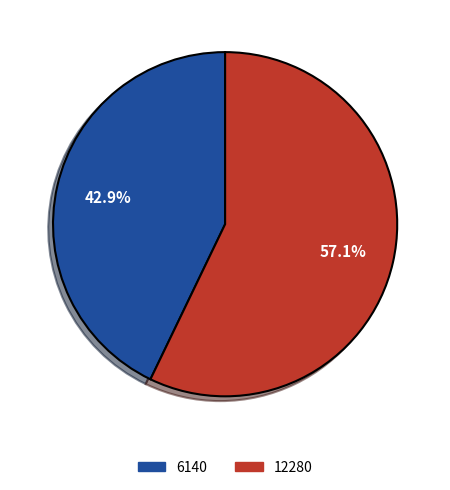

To the nearest percent, what portion does 6140 represent?

43%